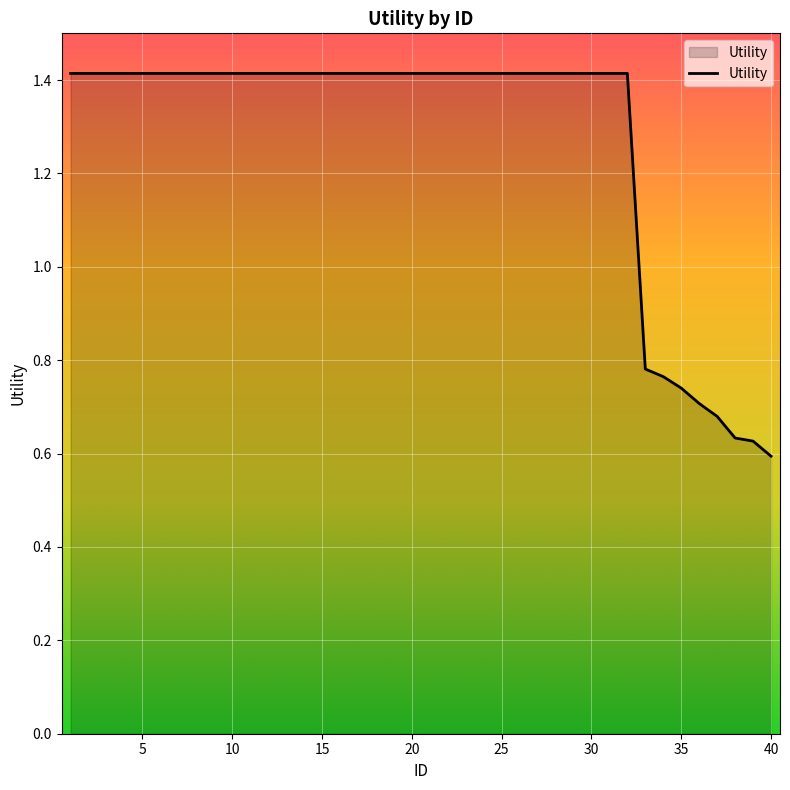

How many values are between 1 and 2?

32